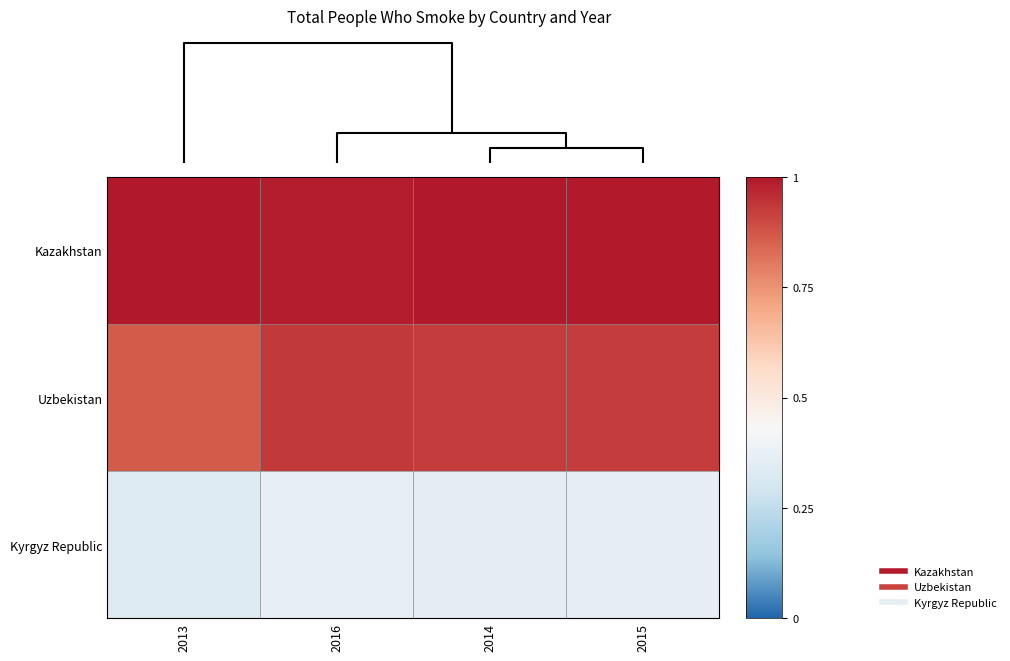

Reading left to right, extract all data points from this chart.

Kazakhstan: 2013=1.0	2016=1.0	2014=1.0	2015=1.0
Uzbekistan: 2013=0.9	2016=0.9	2014=0.9	2015=0.9
Kyrgyz Republic: 2013=0.3	2016=0.4	2014=0.4	2015=0.4